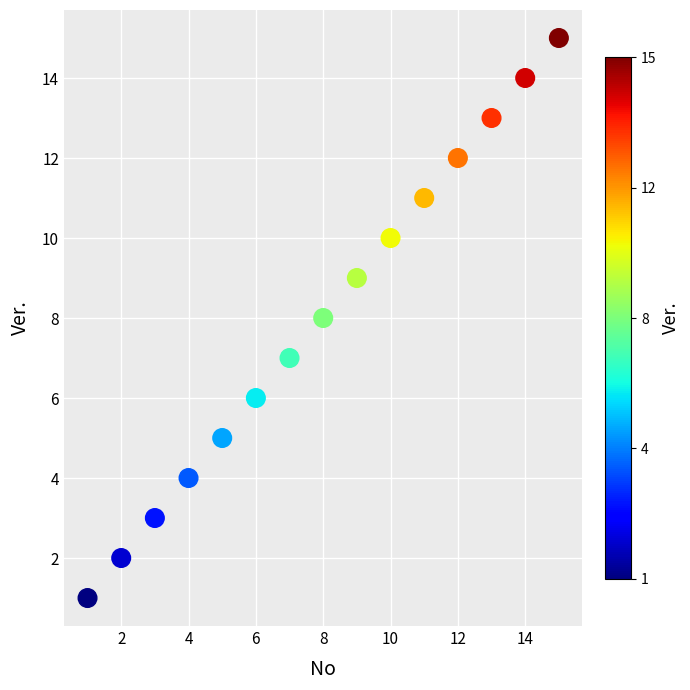

What is the range of Y values (max minus min)?

14